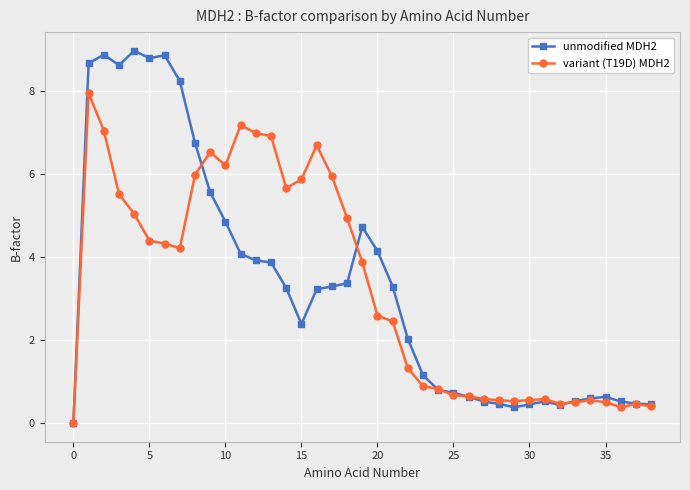

How many lines are shown in the chart?

2